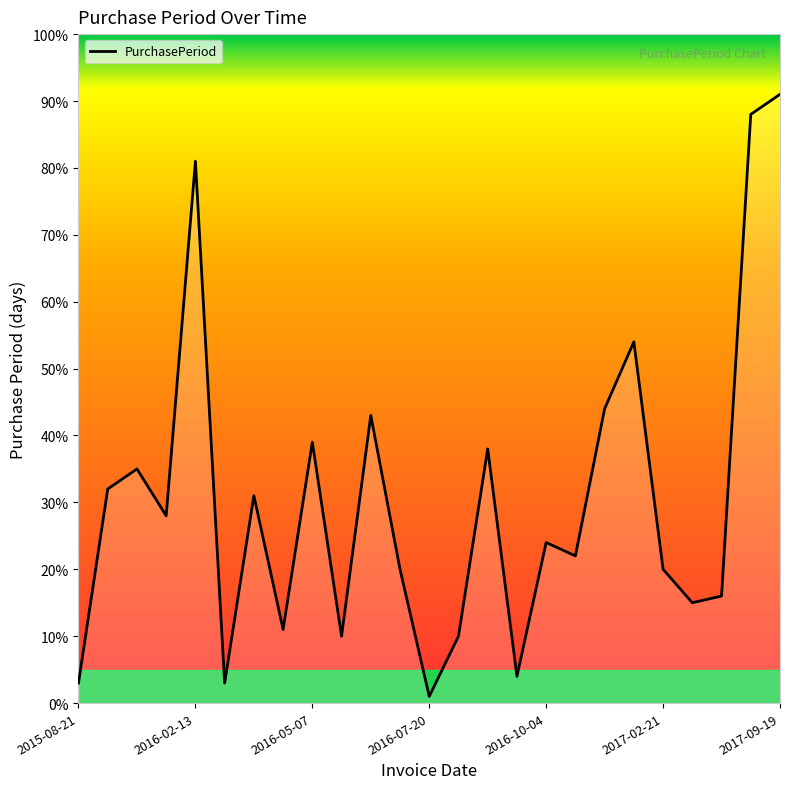

What is the value of the 18th point from the left?

22